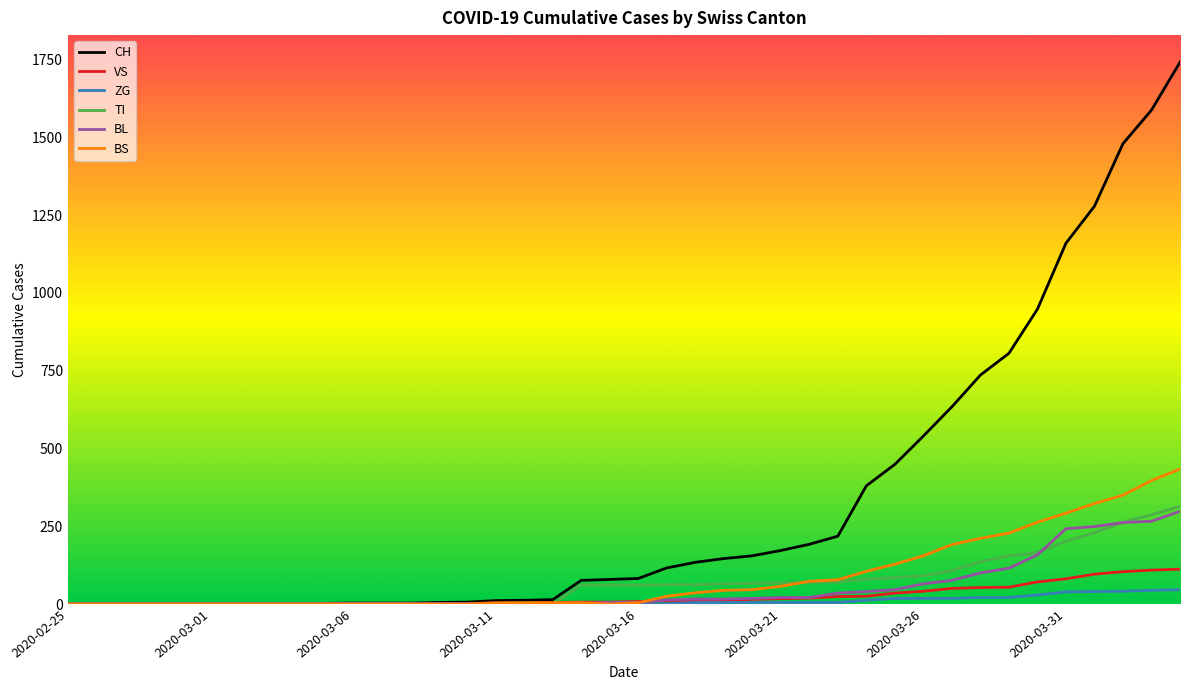

At how many categories does at least one series exceed 315?

12